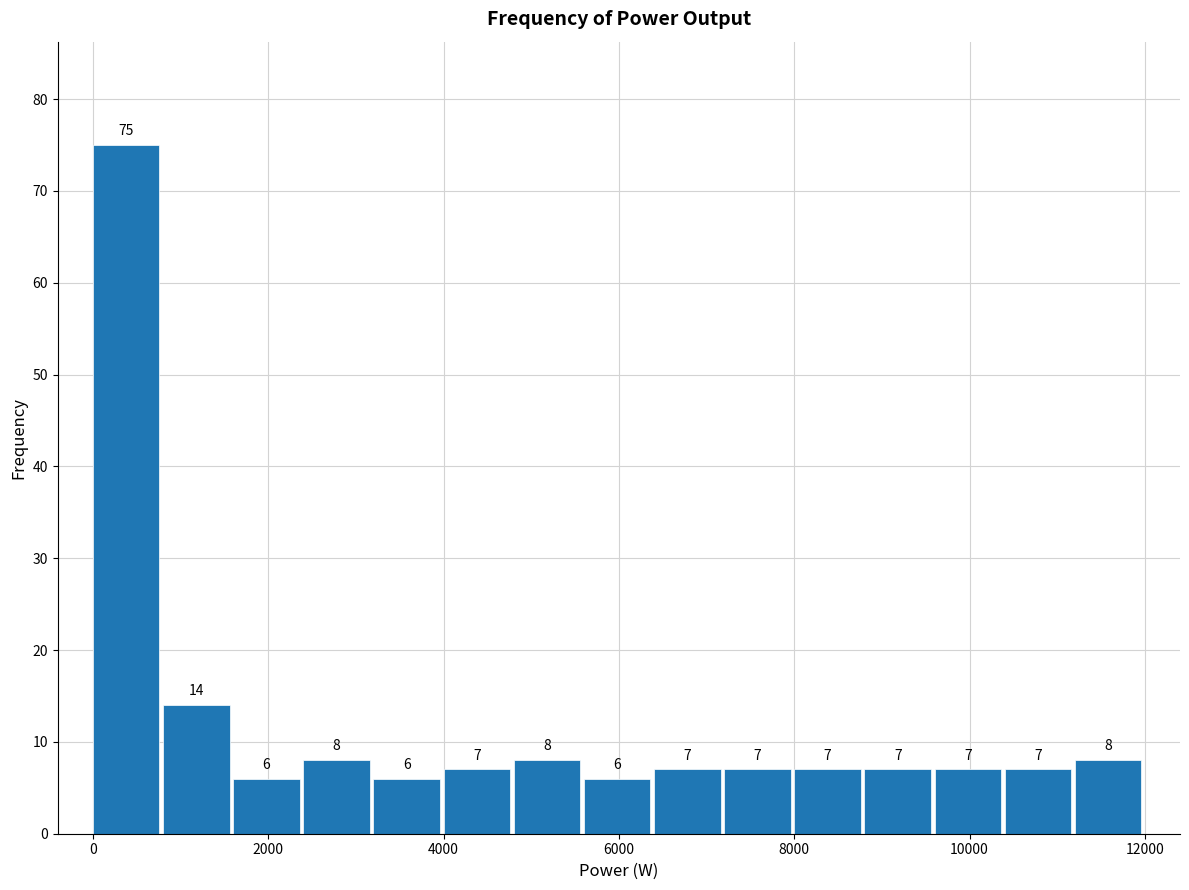

Over which range of the x-axis is the bar tallest?

0 to 800